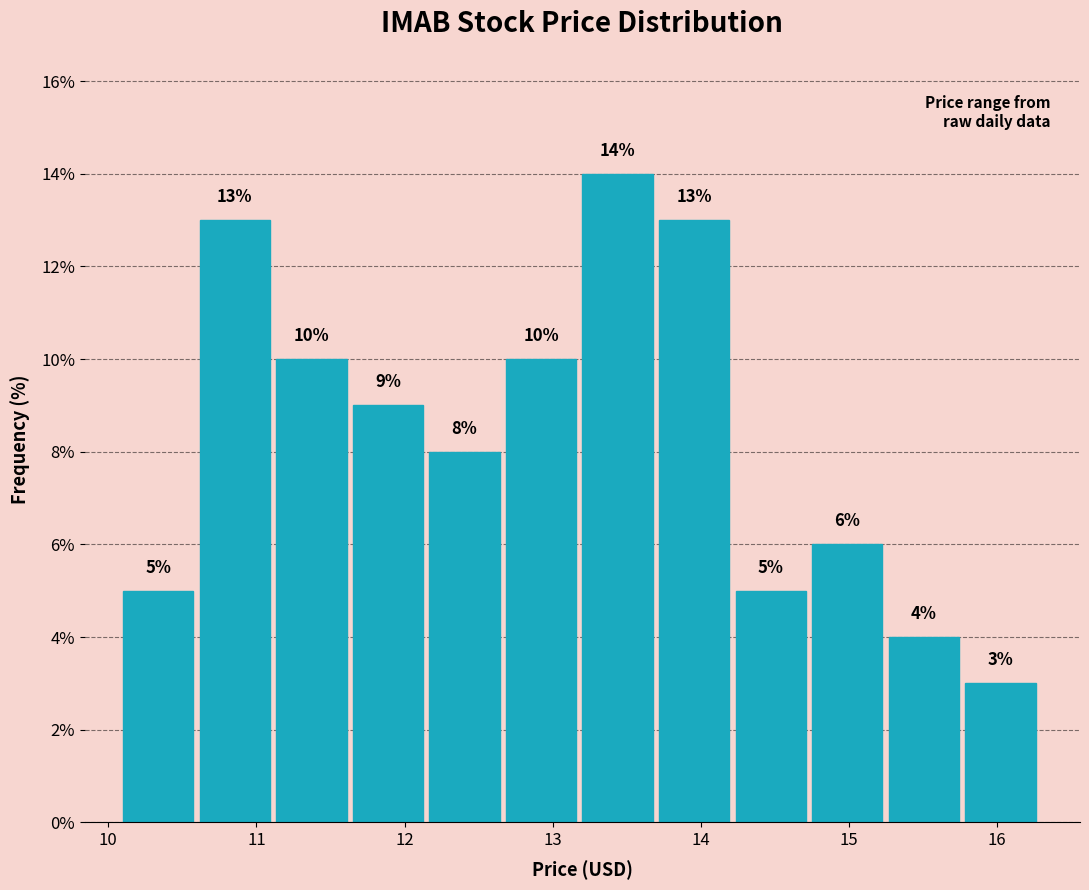

Which range on the x-axis has the tallest bar?

13.2 to 13.7